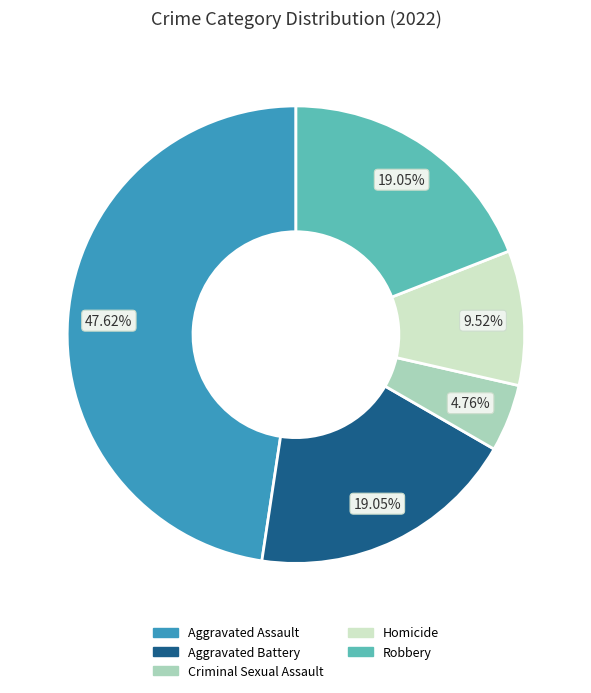

What percentage is the Aggravated Assault slice, to the nearest percent?

48%